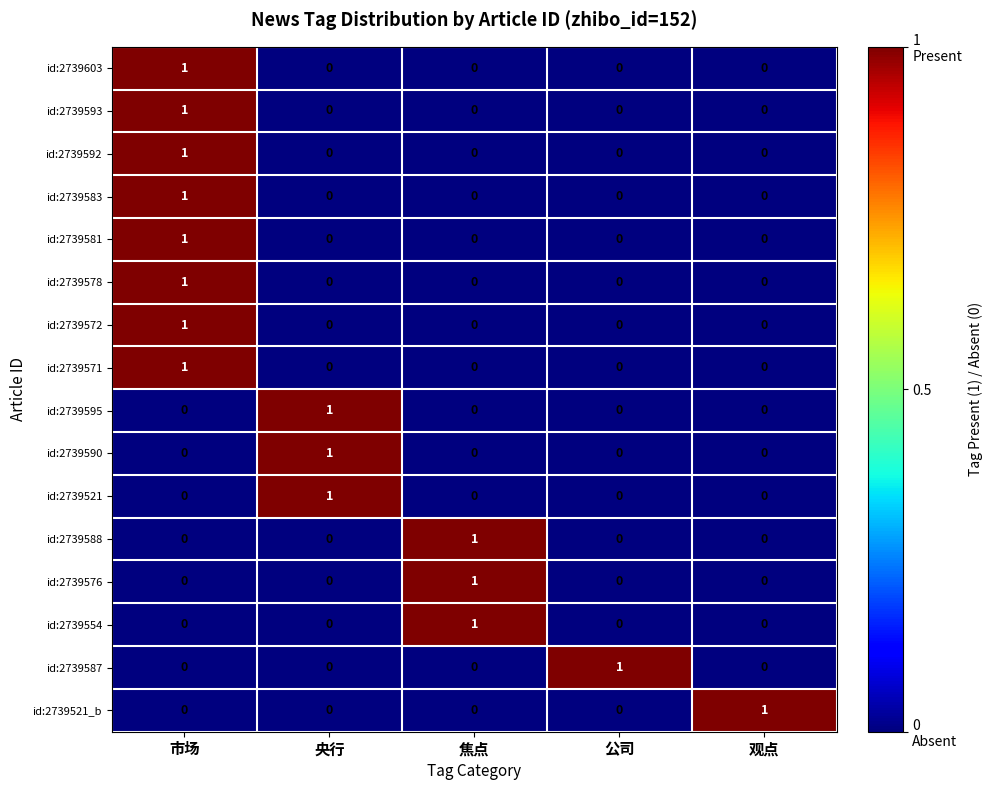

Is it true that id:2739521_b equals 0 at 公司?

True